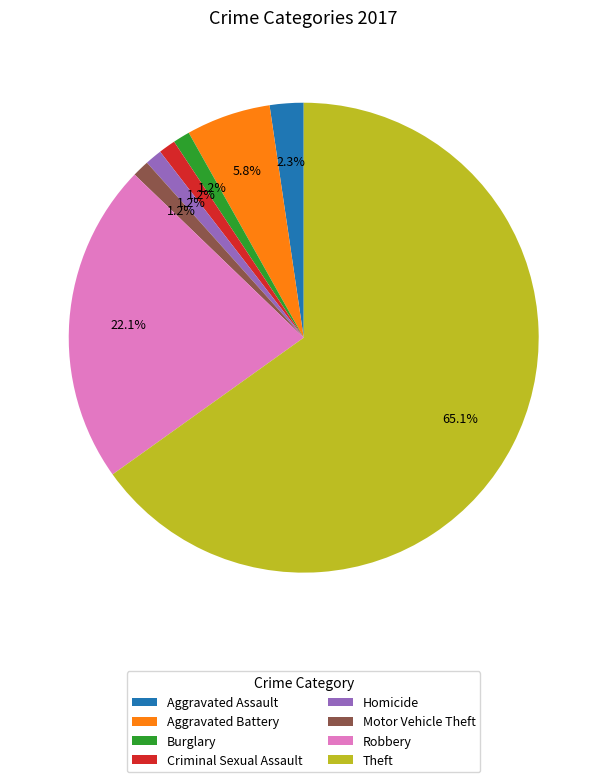

Which has a higher value, Aggravated Battery or Criminal Sexual Assault?

Aggravated Battery